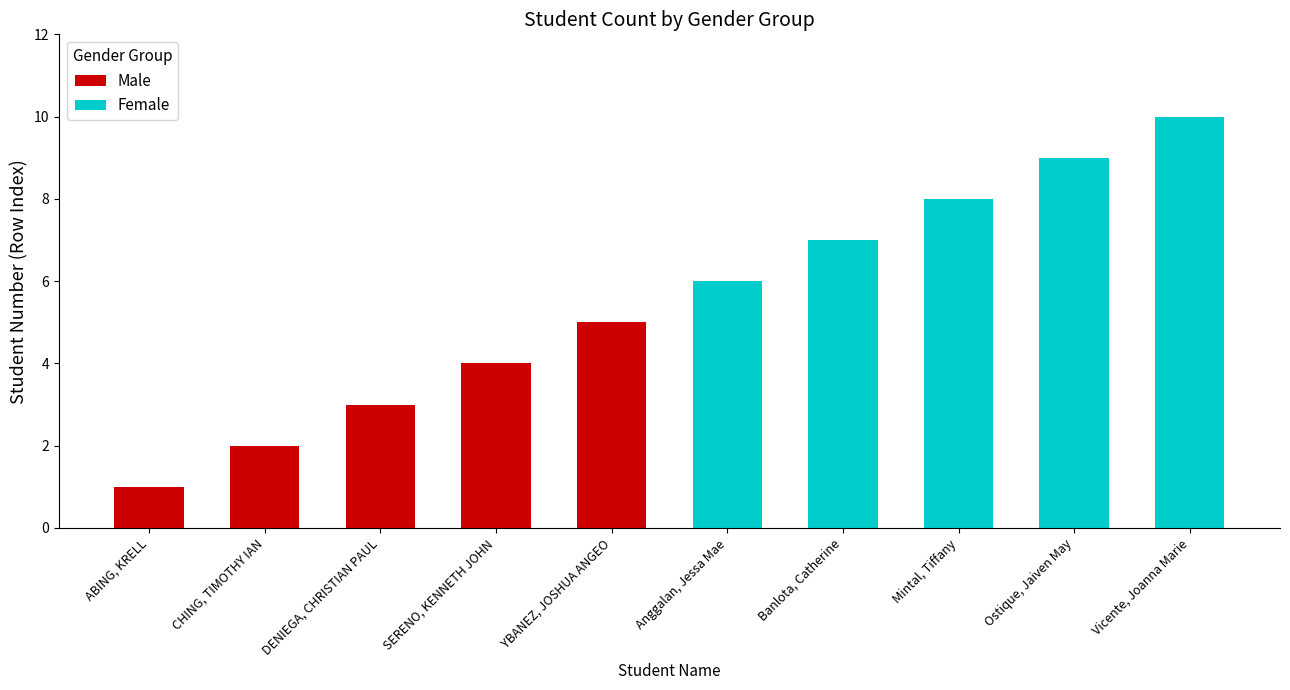

Does the chart contain stacked bars?

No